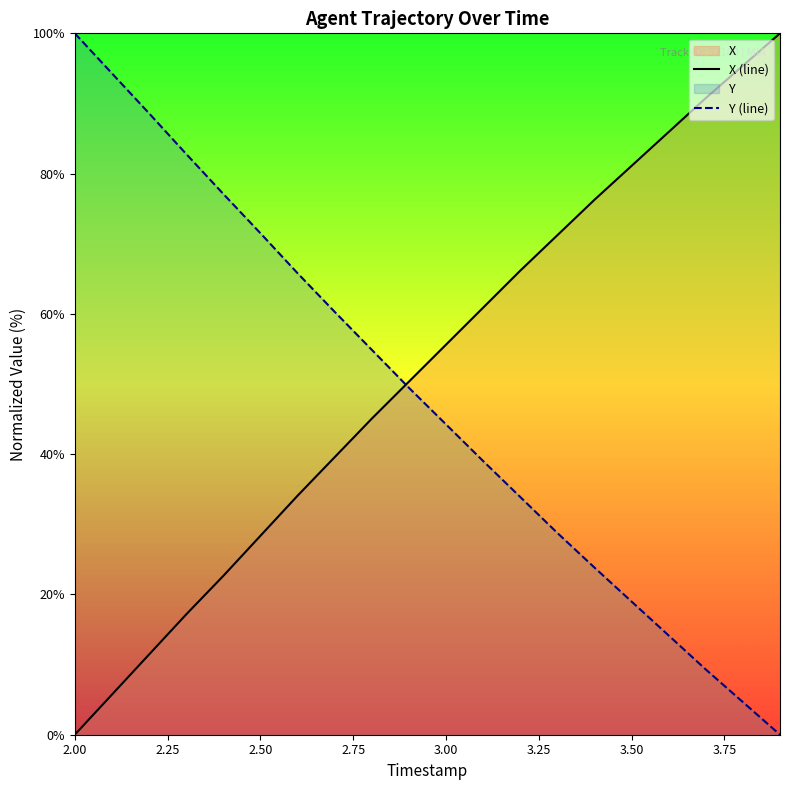

Rank the series at 3.50 from highest to lowest value.

X (line), Y (line)